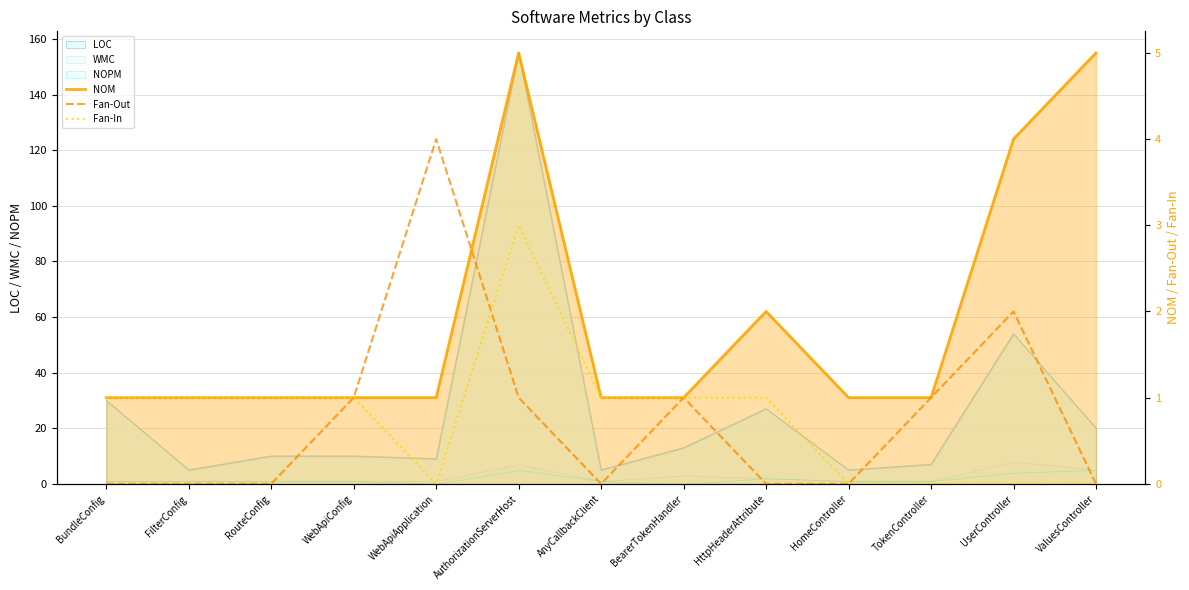

What position from the right is BundleConfig?

13